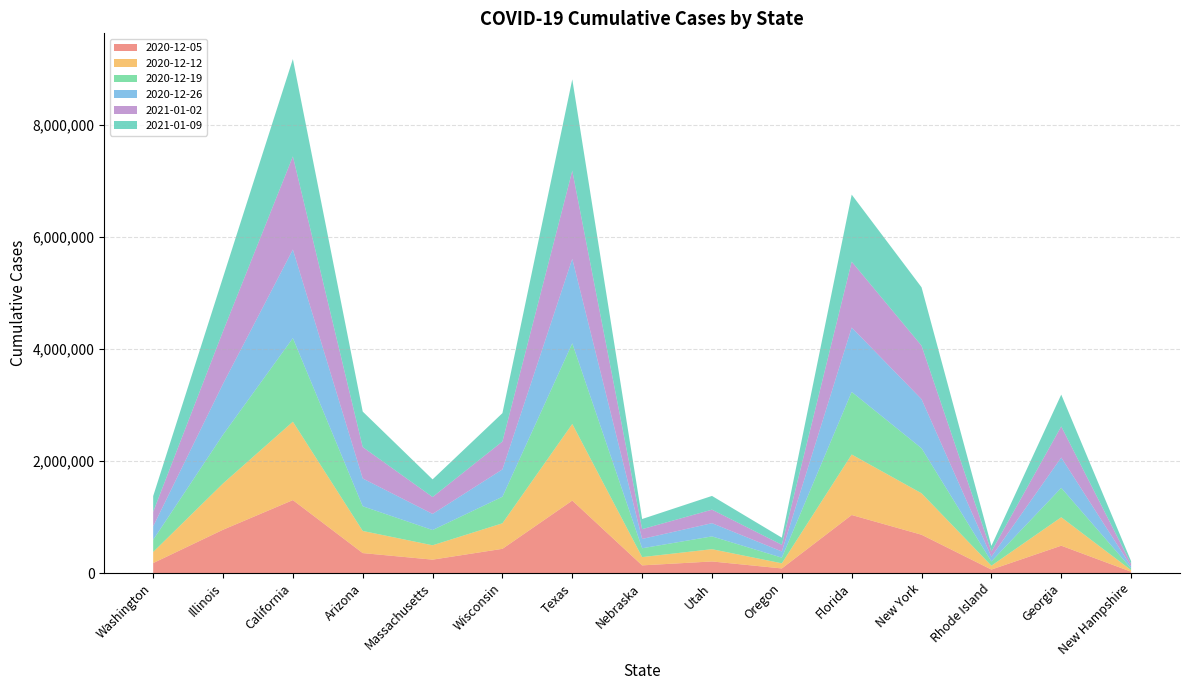

Reading left to right, transcribe all the data shown in this chart.

2020-12-05: 177986	773269	1302607	356405	239228	432419	1294188	136972	206758	82046	1036384	684107	61853	488320	23818
2020-12-12: 197712	826527	1400031	395189	256303	455943	1368563	147822	219113	91620	1080692	740393	69103	507757	27703
2020-12-19: 218243	871336	1493429	441354	272584	474217	1440350	157685	228654	101193	1118281	804395	76637	525425	32069
2020-12-26: 239245	908456	1581601	496010	287866	488168	1508706	166533	235911	110455	1149817	876289	84444	541350	36975
2021-01-02: 260338	938821	1663614	560146	301999	498679	1572961	174467	241368	119141	1176019	955822	92399	555602	42465
2021-01-09: 281133	963404	1738850	634620	314894	506518	1632629	181545	245437	127048	1197609	1042311	100440	568273	48580